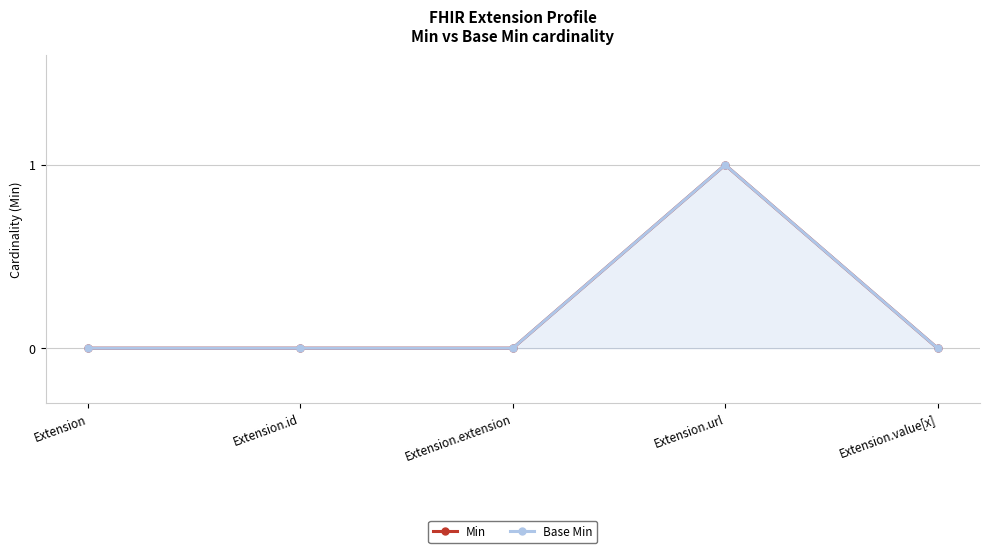

What position from the right is Extension.url?

2